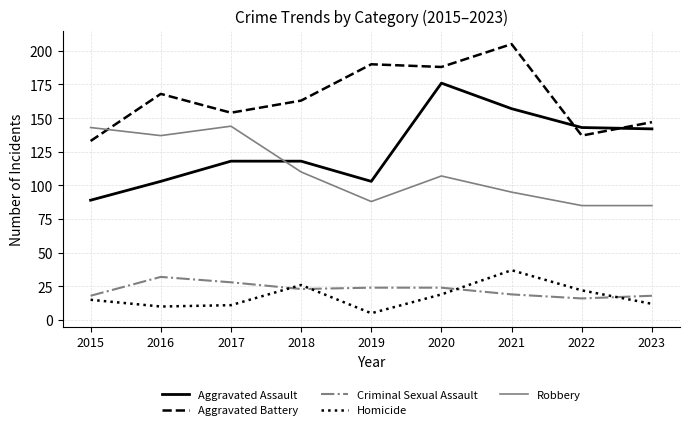

True or false: Robbery and Aggravated Battery intersect in this chart.

True